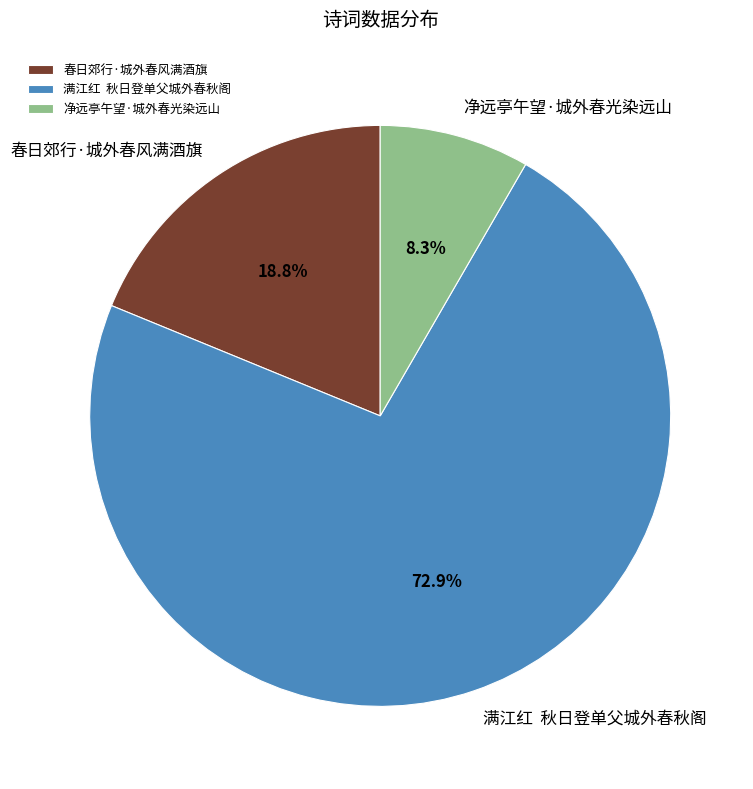

Count the number of slices in the pie.

3